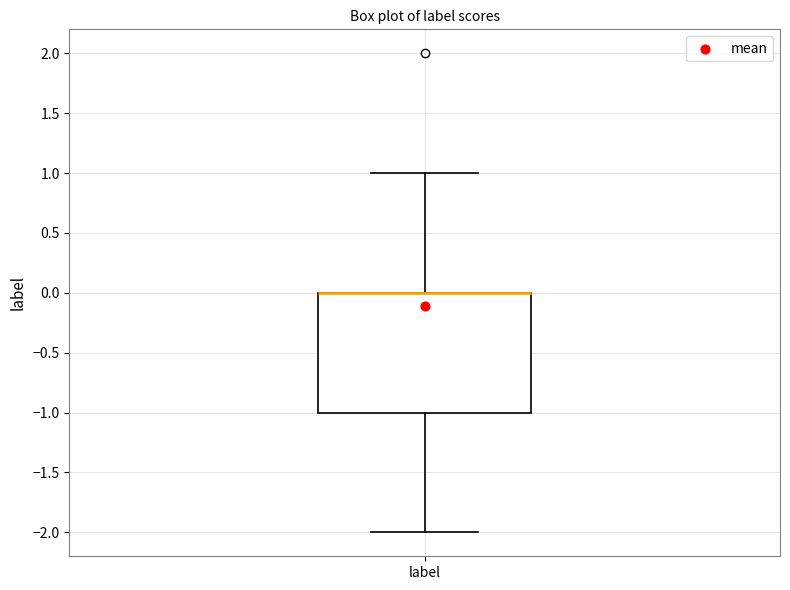

Transcribe this box plot: give where the median line is, the range the box spans, and where the two whiskers end, as read against the y-axis. The values are not printed on the chart, so give them approximately, as read against the axis.

median 0 (drawn on the box's upper edge), box -1 to 0, whiskers -2 to 1